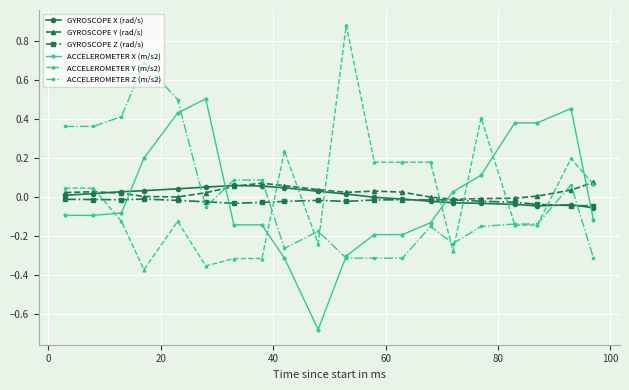

How many categories are shown in the chart?

20